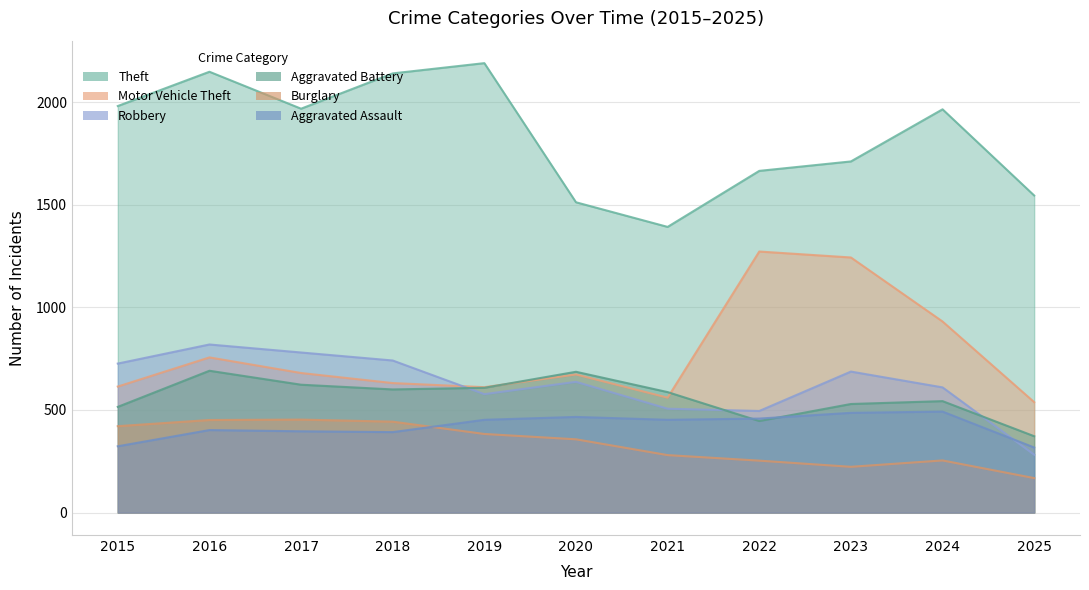

What are all the series names shown in the legend?

Theft, Motor Vehicle Theft, Robbery, Aggravated Battery, Burglary, Aggravated Assault